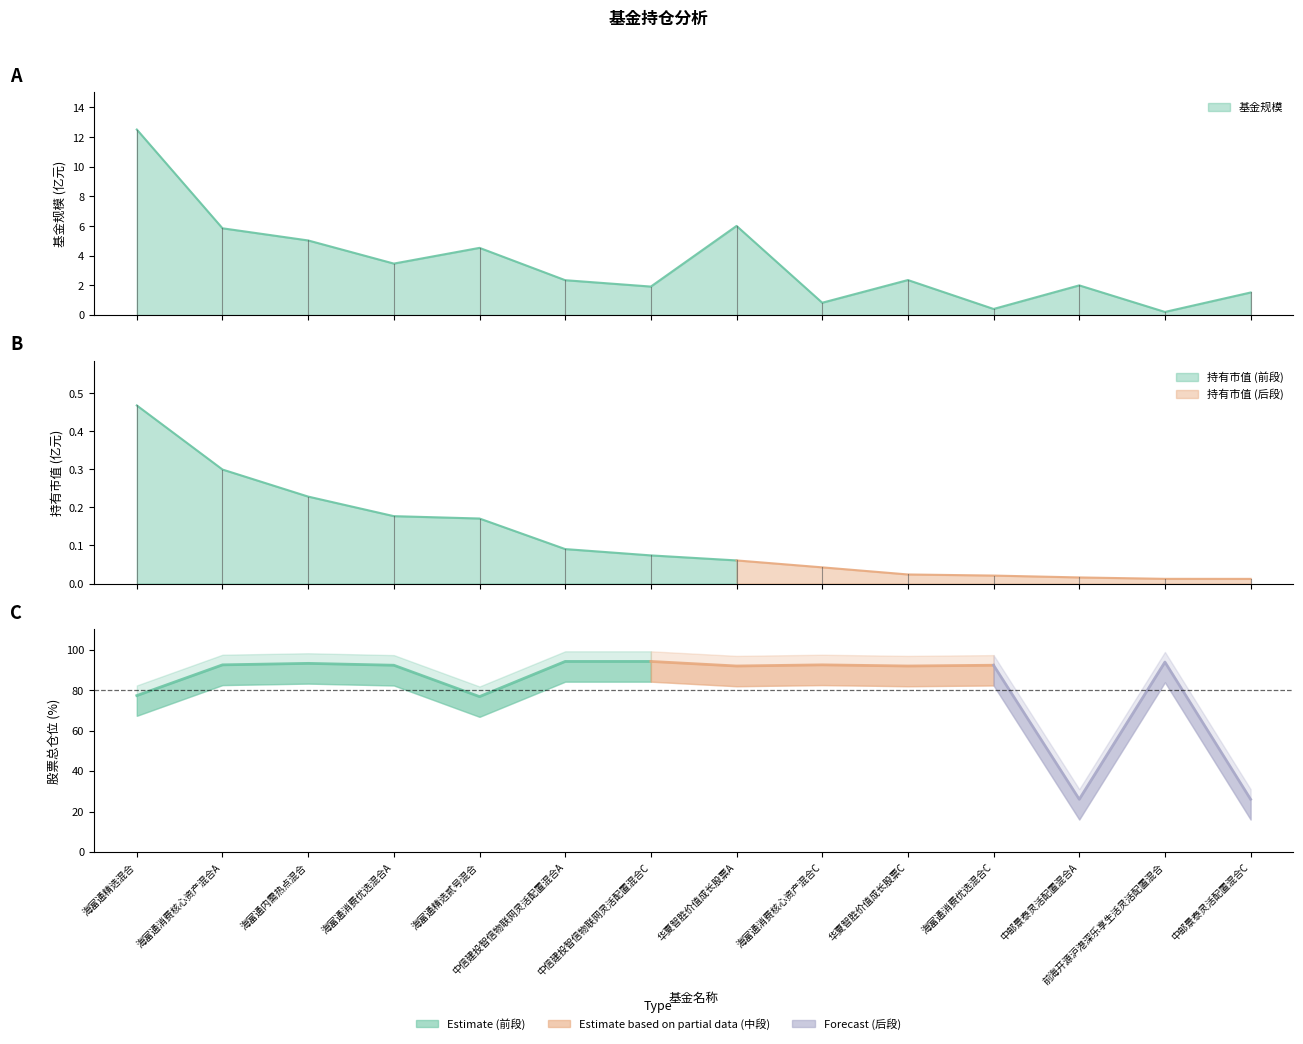

Is it true that 基金规模 equals 0.4 at 海富通消费核心资产混合C?

False